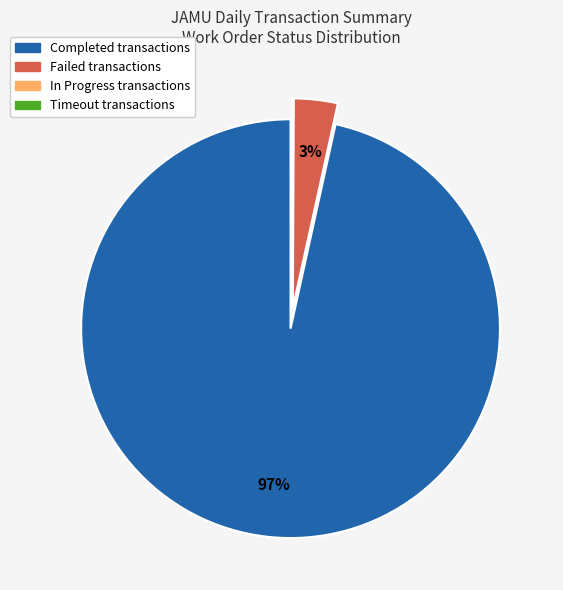

To the nearest percent, what is the average slice percentage?

25%